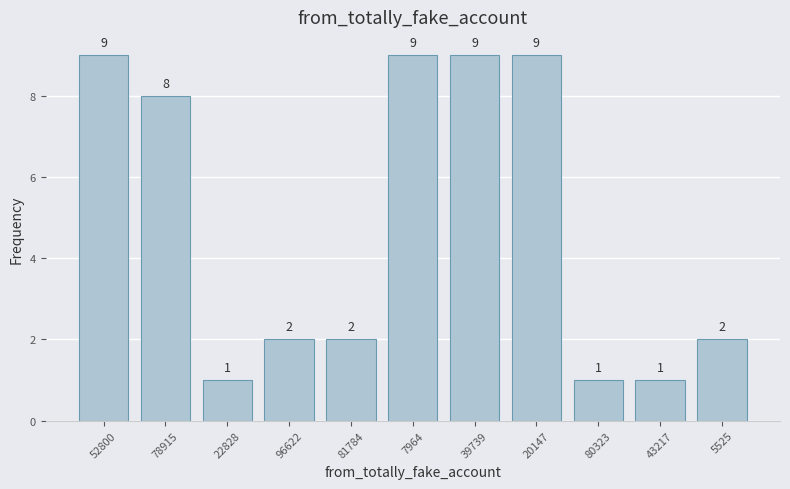

Are the bars grouped side by side (vs. stacked)?

No